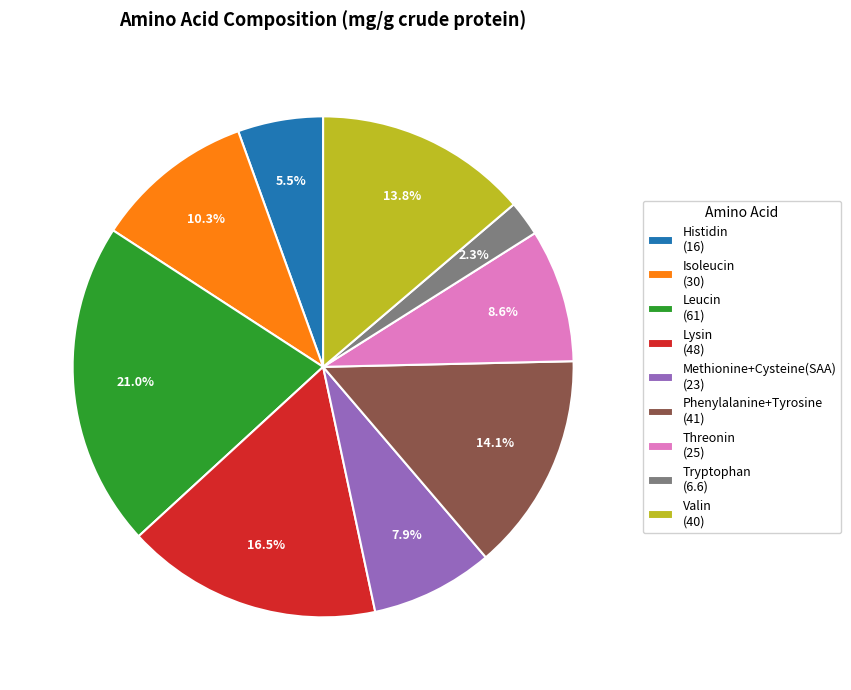

How many segments does this pie chart have?

9